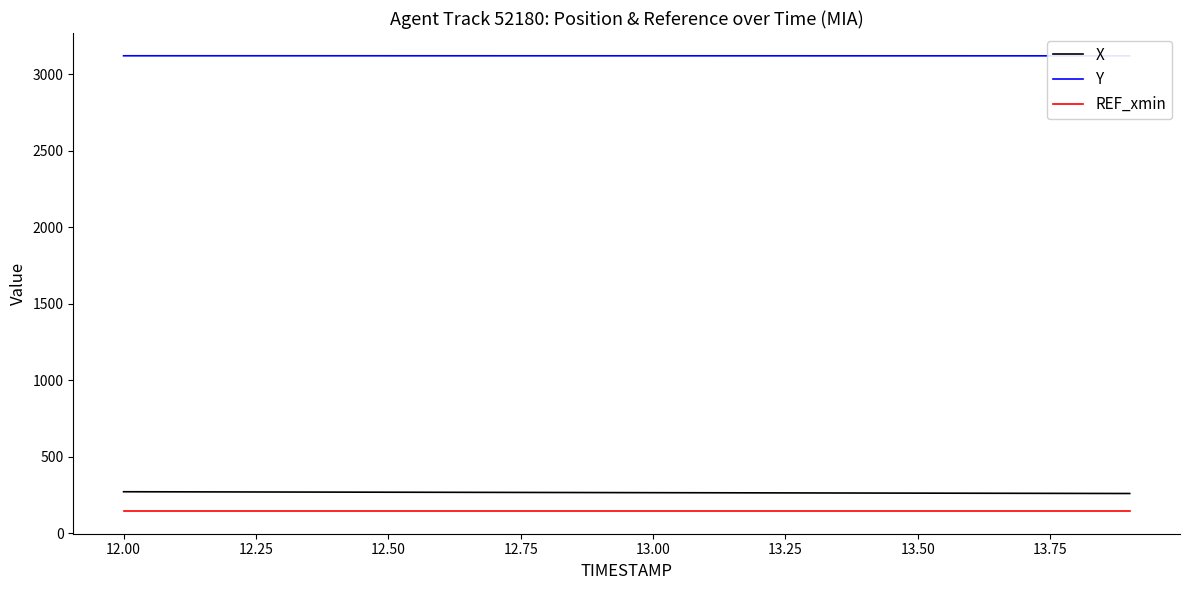

True or false: REF_xmin and Y cross at least once.

False